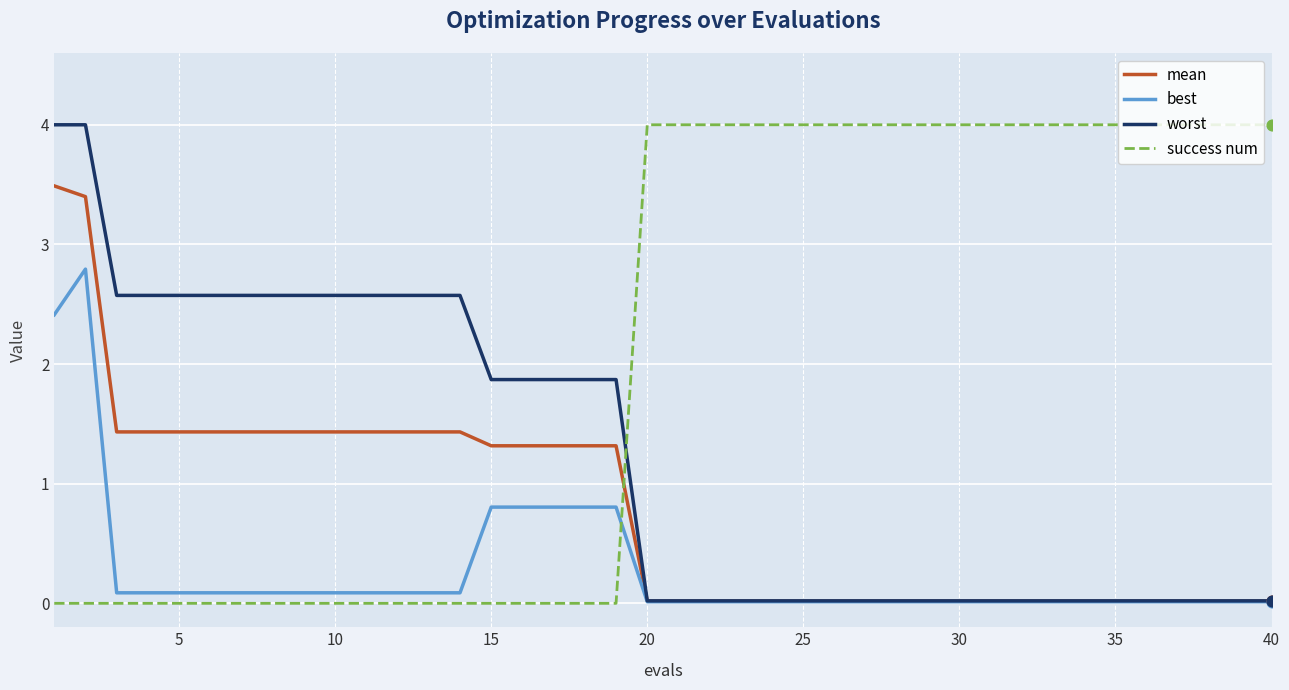

What are all the series names shown in the legend?

mean, best, worst, success num